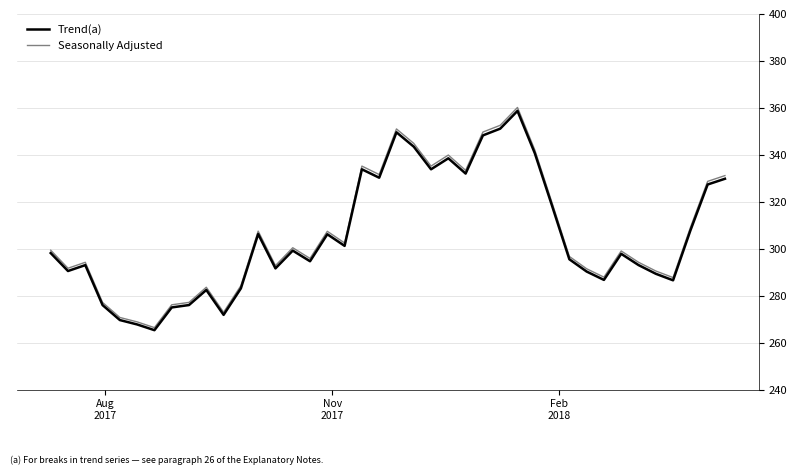

What is the smallest value displayed?

265.3